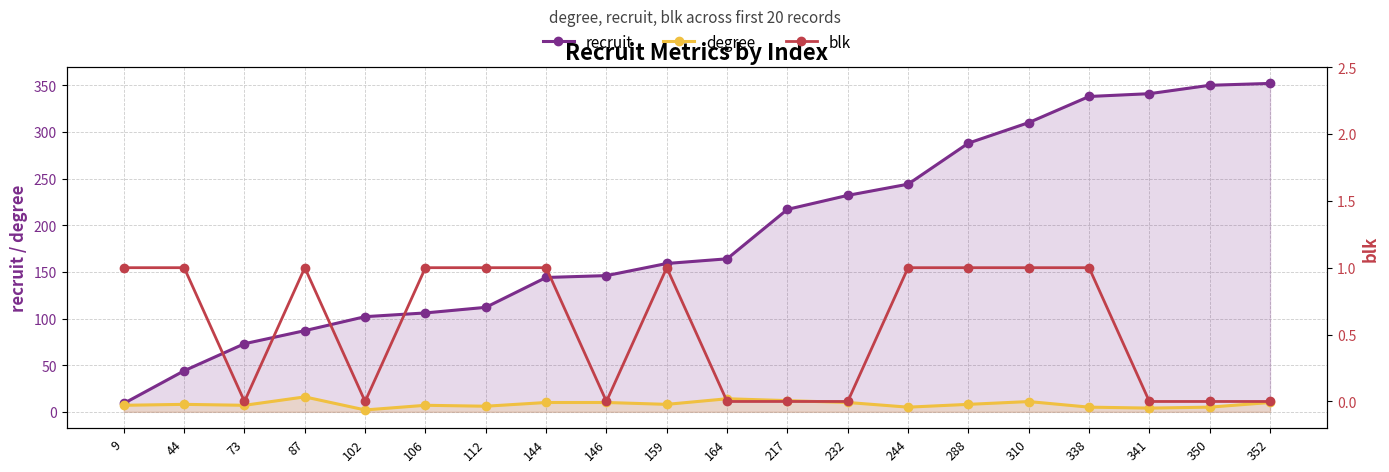

Reading right to left, extract all data points from this chart.

recruit: 352	350	341	338	310	288	244	232	217	164	159	146	144	112	106	102	87	73	44	9
degree: 10	5	4	5	11	8	5	10	12	14	8	10	10	6	7	2	16	7	8	7
blk: 0	0	0	1	1	1	1	0	0	0	1	0	1	1	1	0	1	0	1	1